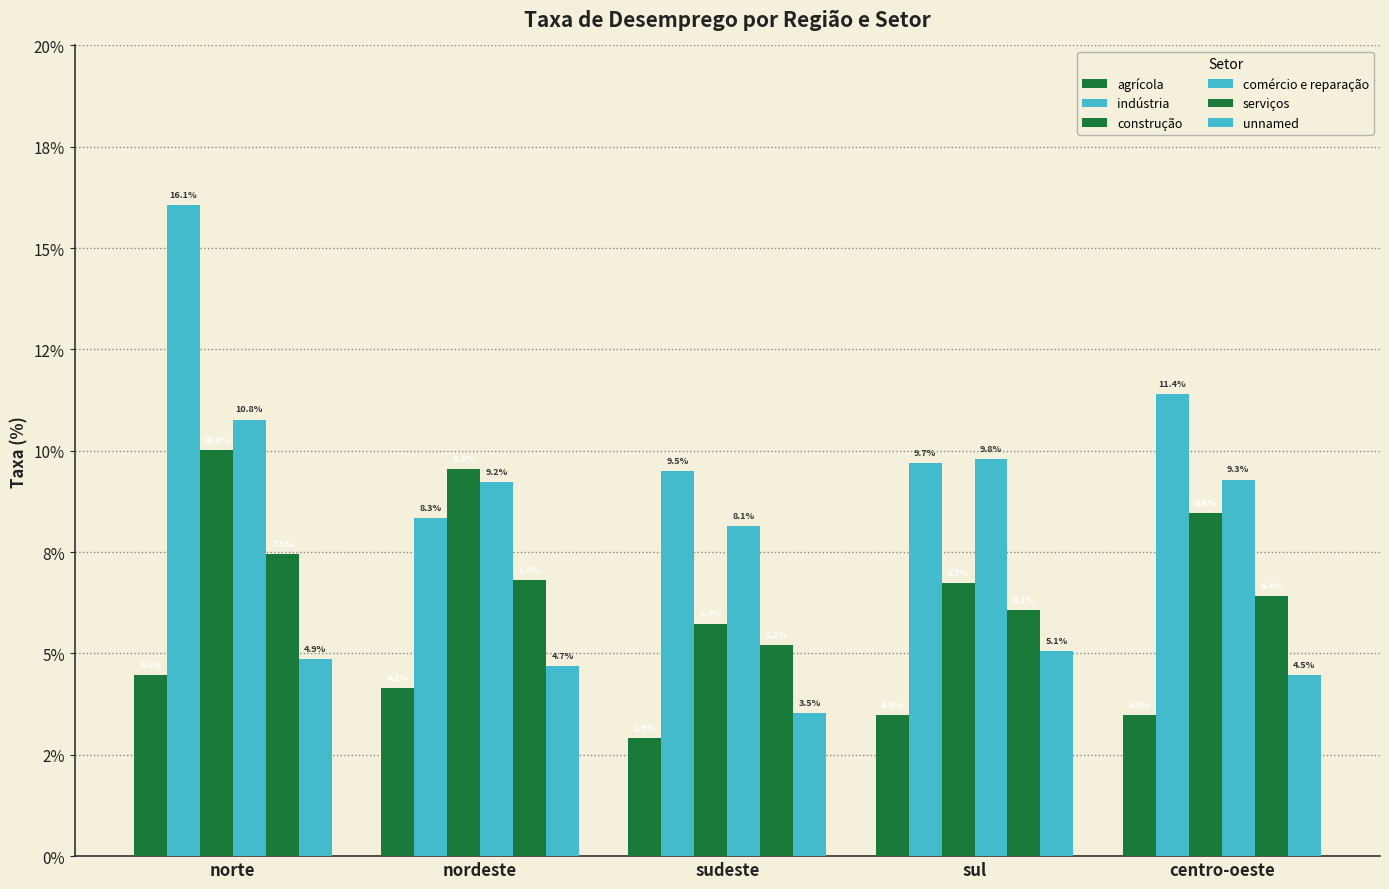

Rank the series by their maximum value, from lowest to highest.

agrícola, unnamed, serviços, construção, comércio e reparação, indústria